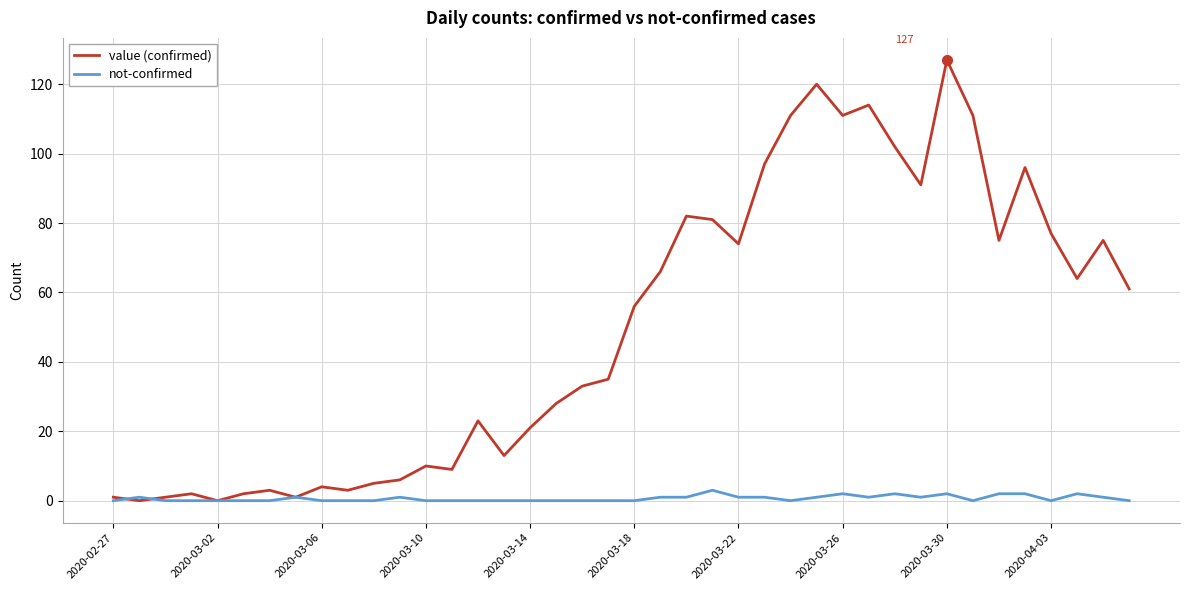

List the series in order of their overall mean, highest first.

value (confirmed), not-confirmed